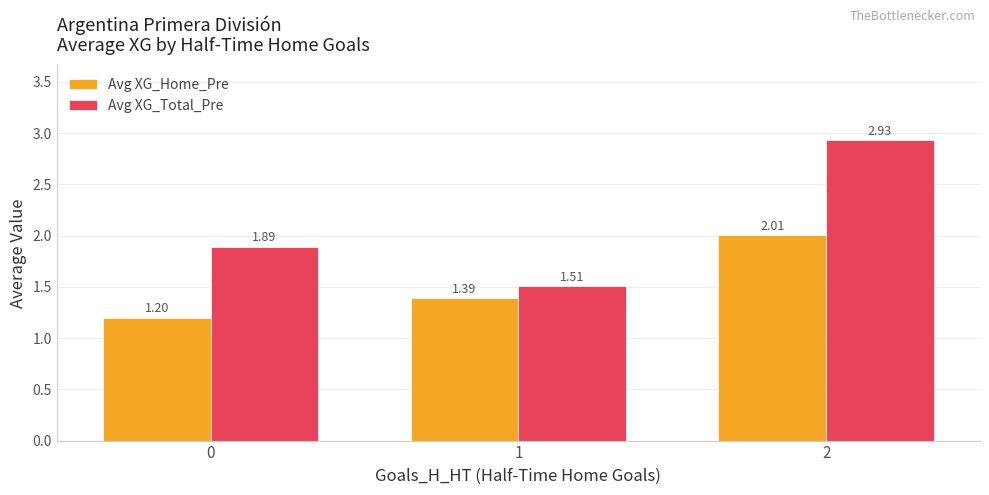

List the series in order of their overall mean, lowest first.

Avg XG_Home_Pre, Avg XG_Total_Pre